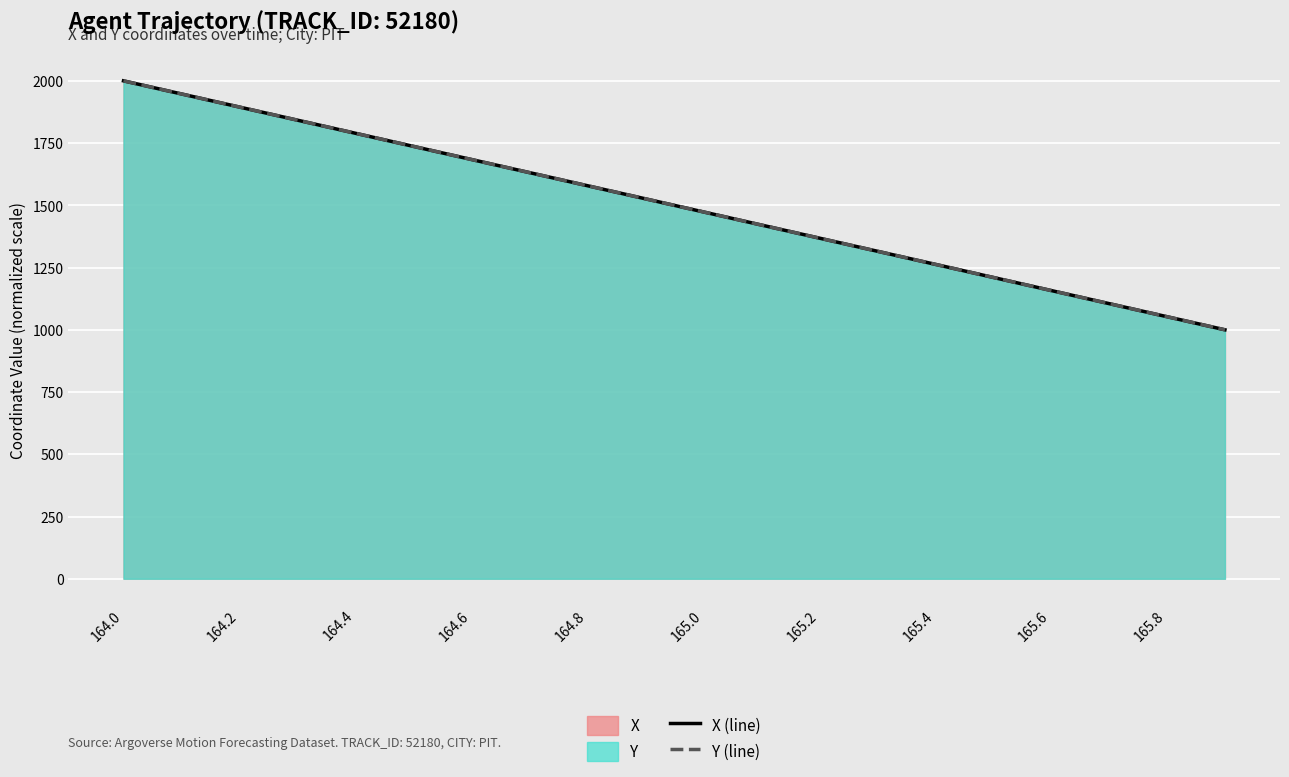

What is the greatest value displayed?

2000.0